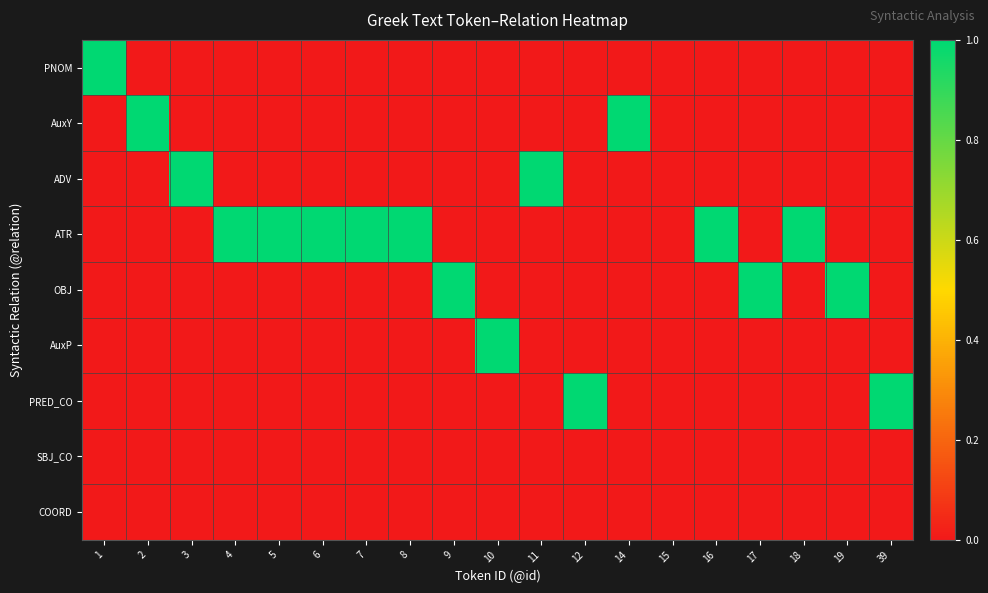

Between 3 and 17, which series saw the biggest shift?

ADV